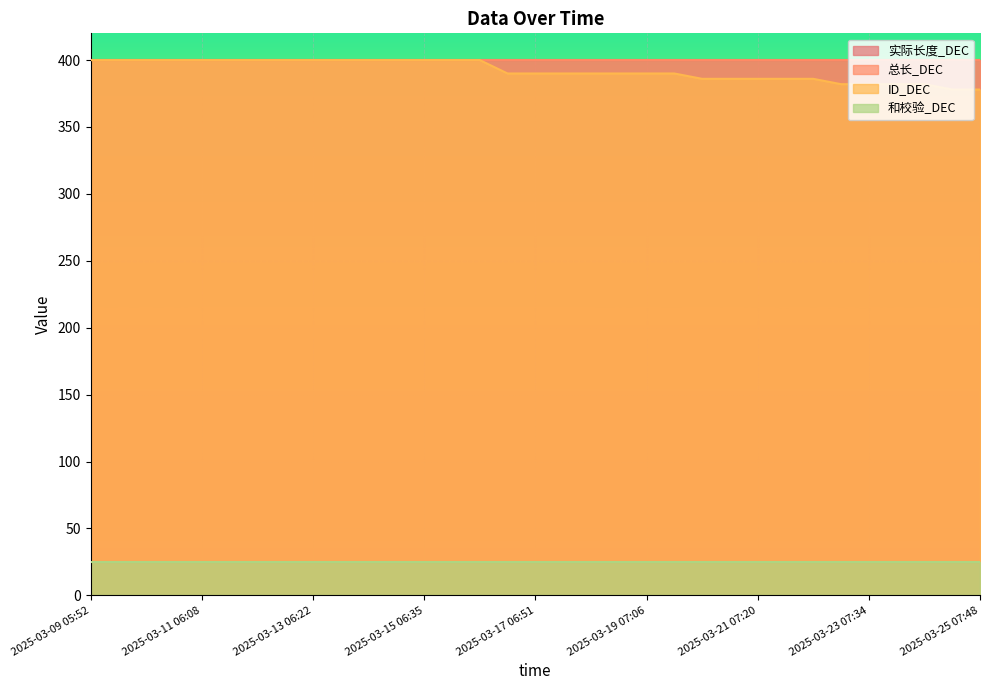

What is the difference between the highest and lowest values at 2025-03-14 06:26?

375